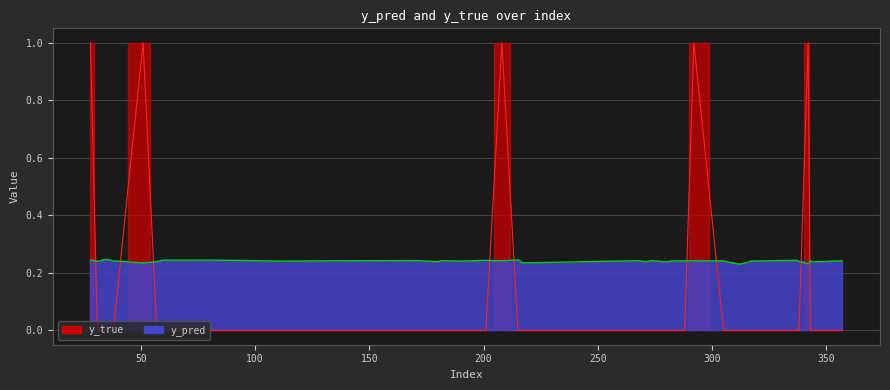

In y_pred, how many points are higher than both neighbors (excluding endpoints)?

12